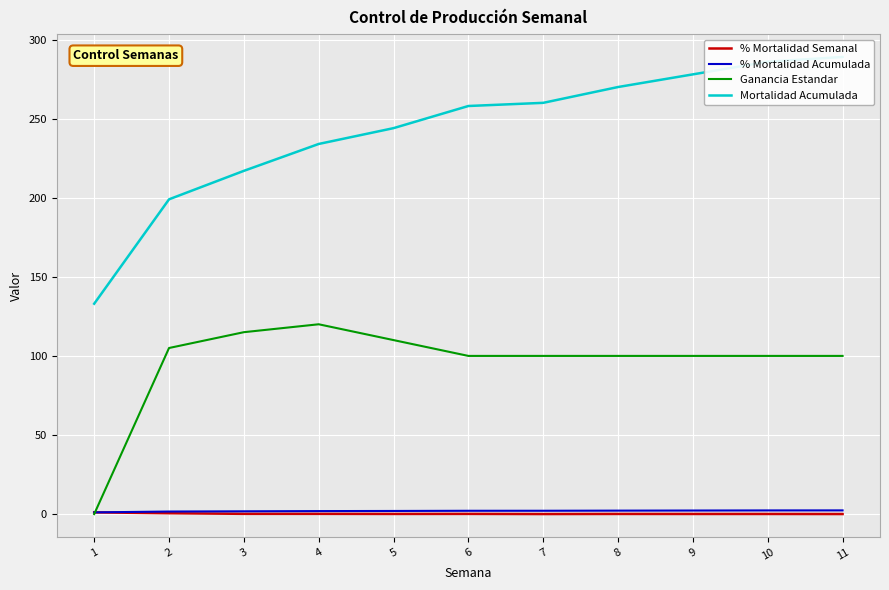

How many series are shown in this chart?

4